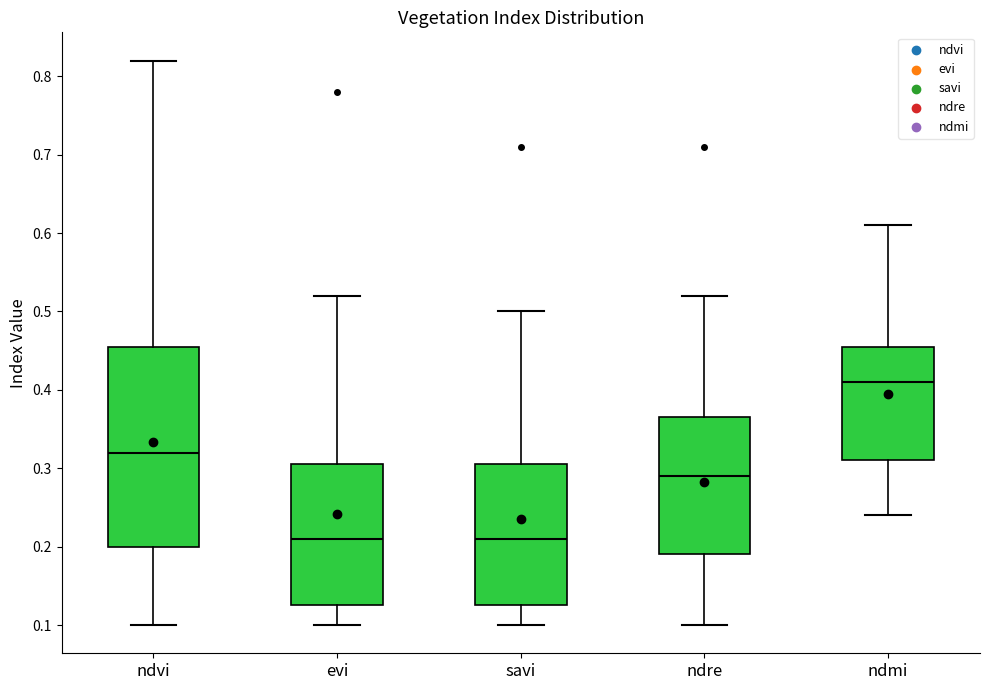

Reading left to right, transcribe this box plot: for each box, give where its median line is, the range the box spans, and where its two whiskers end, as read against the y-axis. The values are not printed on the chart, so give them approximately, as read against the axis.

ndvi: median 0.32, box 0.20 to 0.46, whiskers 0.10 to 0.82
evi: median 0.21, box 0.13 to 0.31, whiskers 0.10 to 0.52
savi: median 0.21, box 0.13 to 0.31, whiskers 0.10 to 0.50
ndre: median 0.29, box 0.19 to 0.37, whiskers 0.10 to 0.52
ndmi: median 0.41, box 0.31 to 0.46, whiskers 0.24 to 0.61